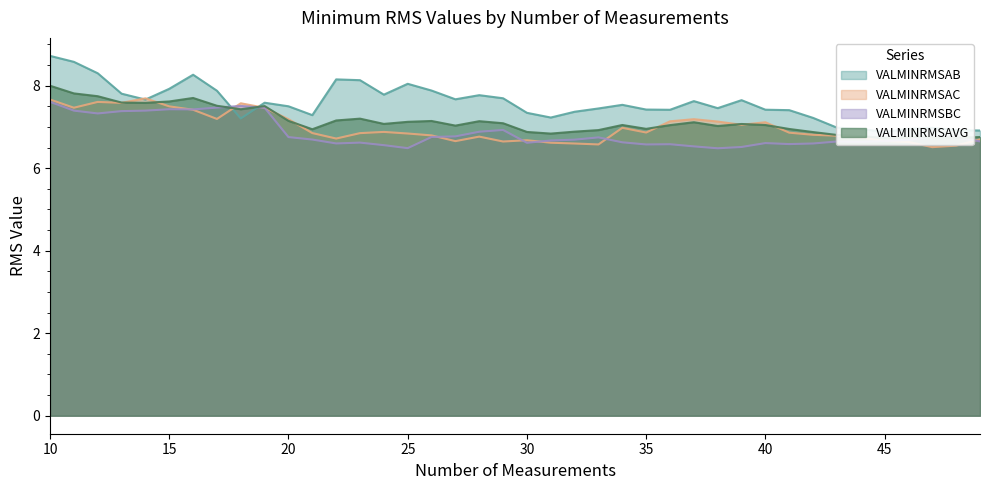

Where is VALMINRMSBC nearest to the value 7?

29